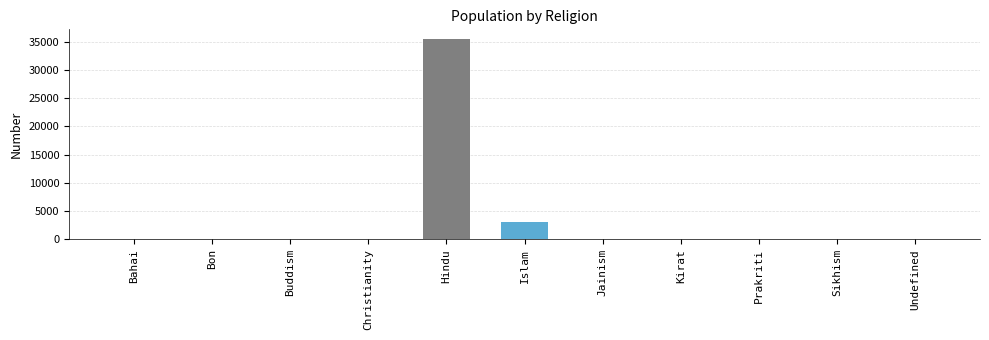

The value at Bahai is 13380. True or false?

False